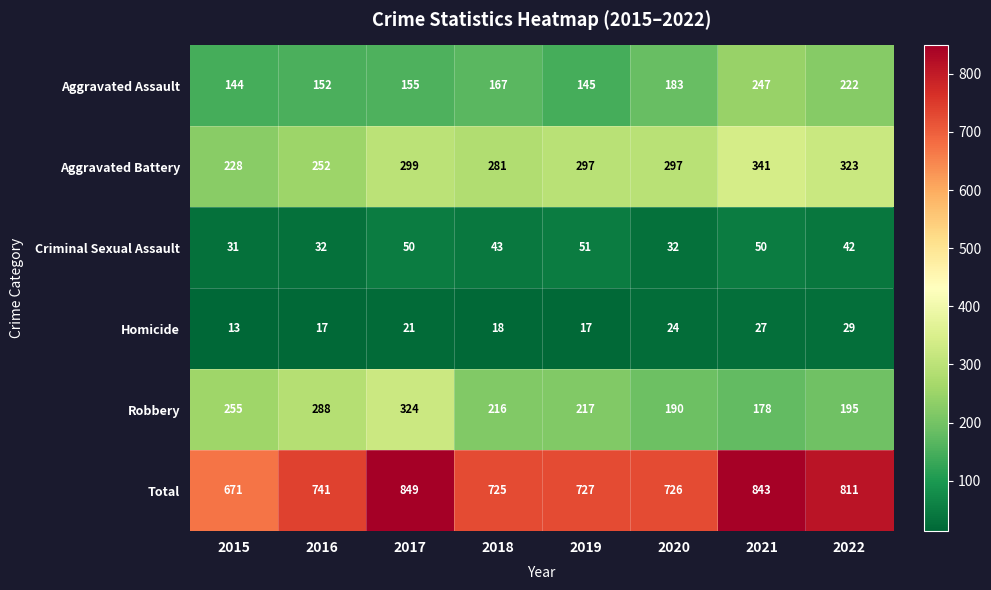

At 2021, list the series in order from smallest to largest.

Homicide, Criminal Sexual Assault, Robbery, Aggravated Assault, Aggravated Battery, Total